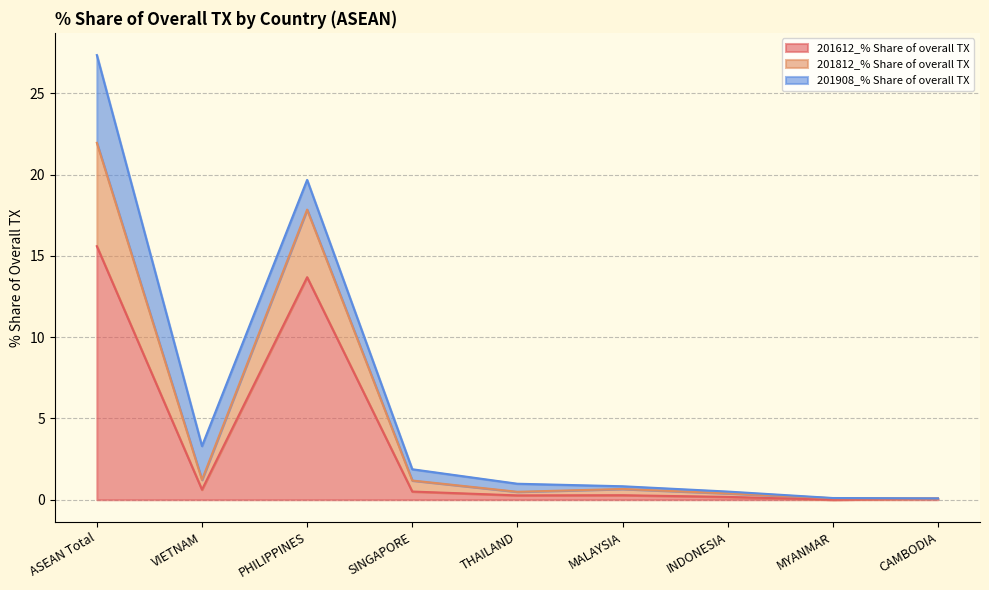

Is it true that 201612_% Share of overall TX equals 15.6 at ASEAN Total?

True